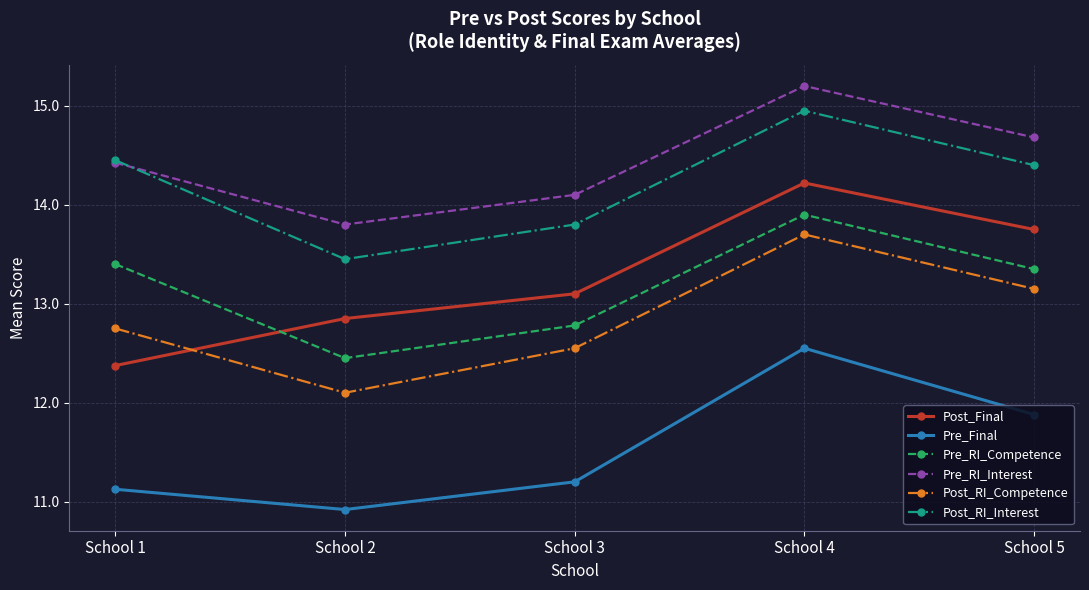

True or false: Post_RI_Interest has more than 1 points higher than both neighbors.

False